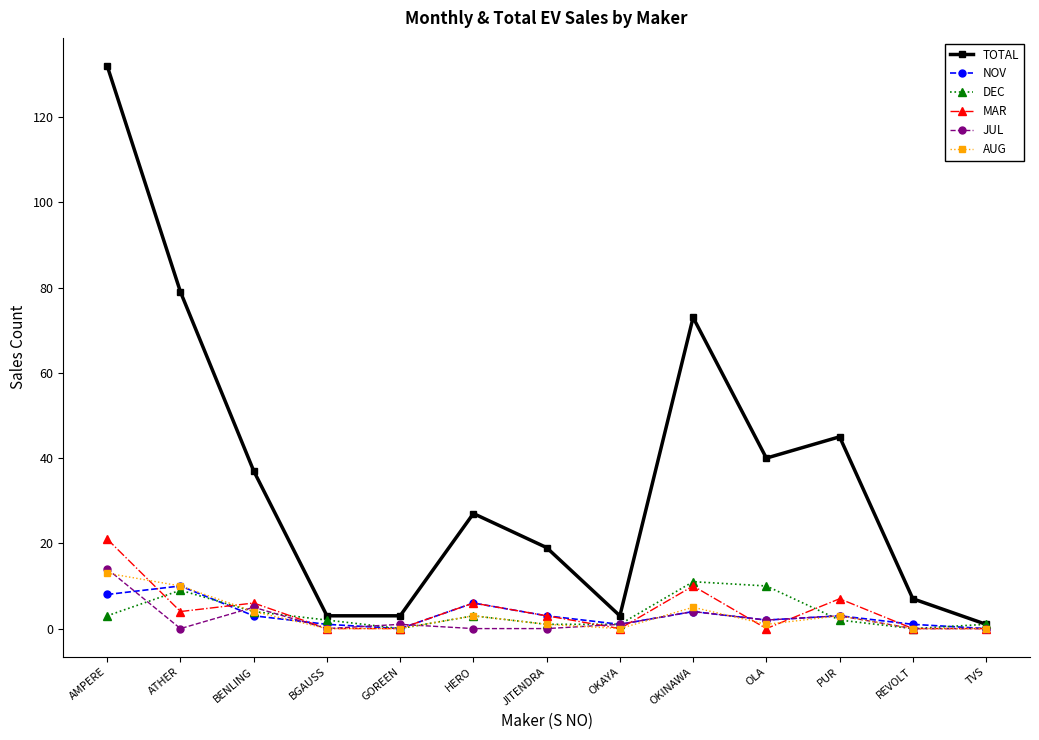

At which label does TOTAL first exceed 27?

AMPERE